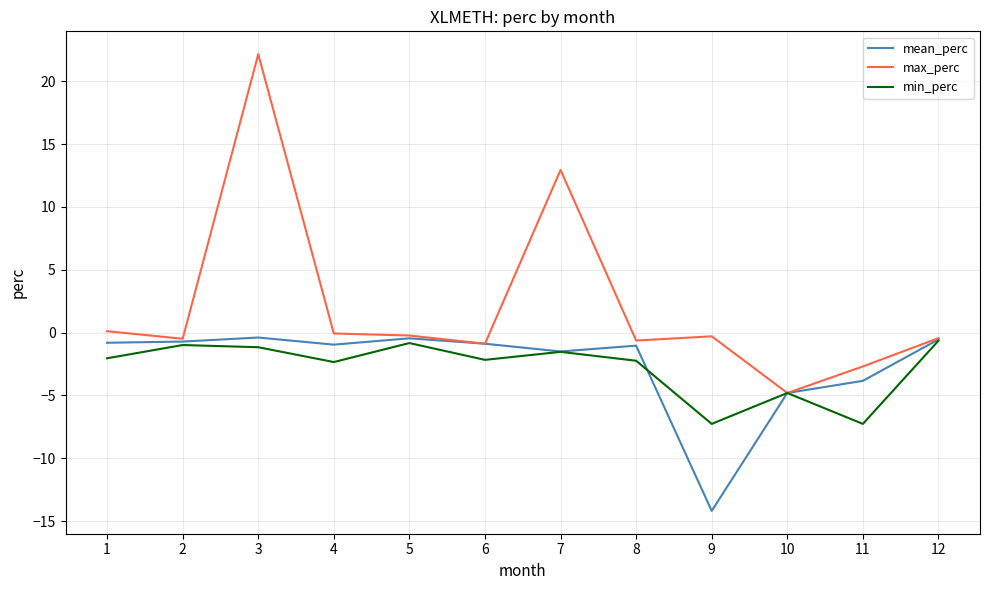

The max_perc series shows -4.8 at 10. True or false?

True